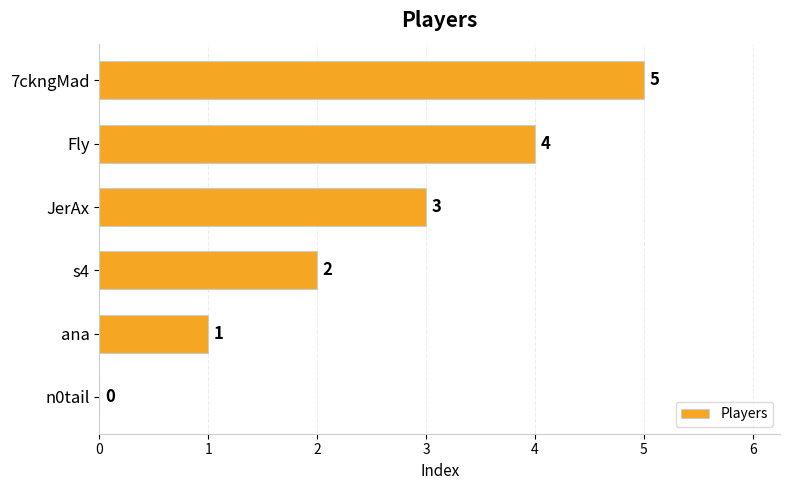

How many series are shown in this chart?

1